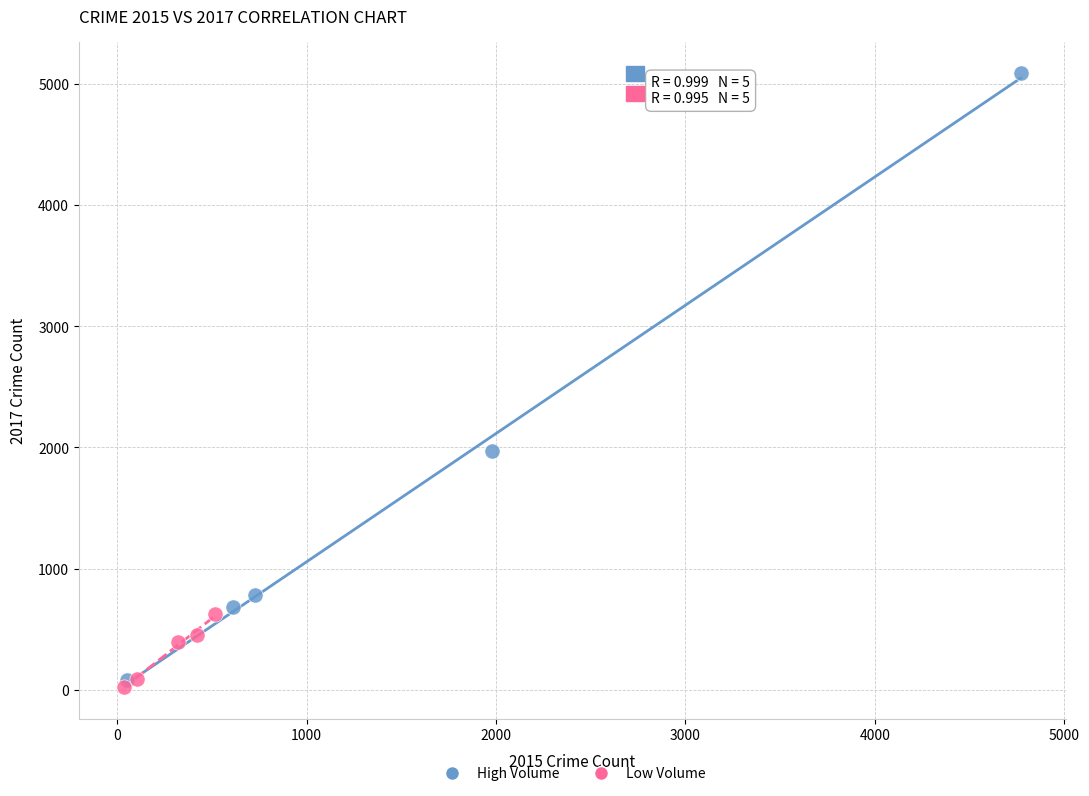

Which series reaches the maximum Y coordinate?

High Volume